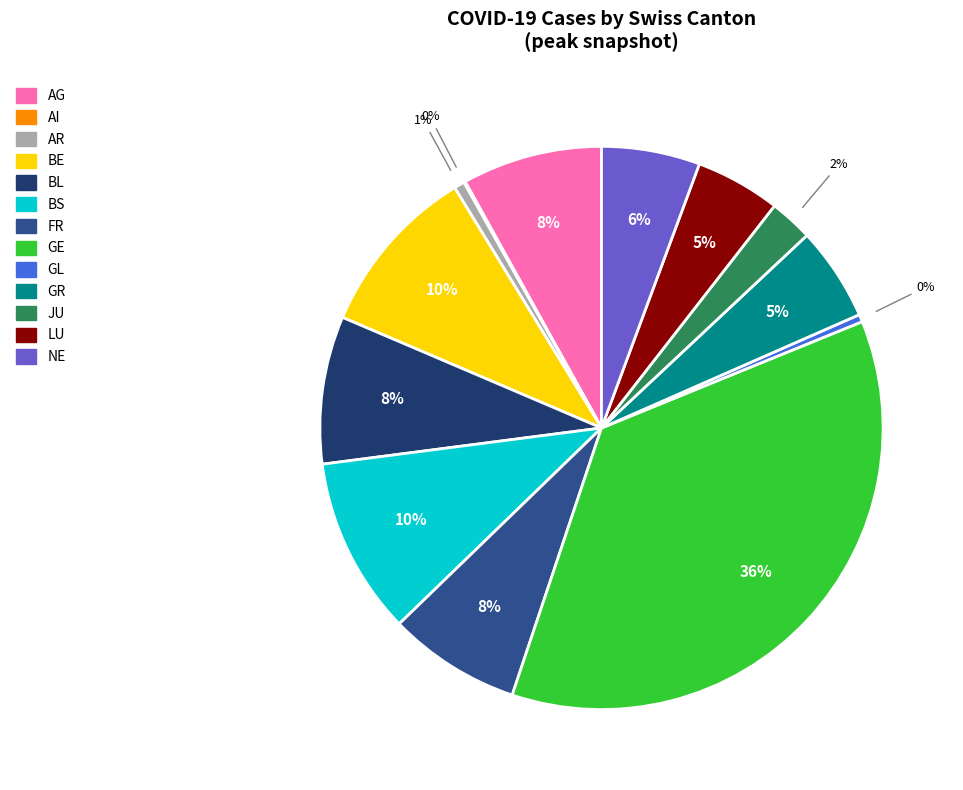

Is FR the majority of the pie?

No